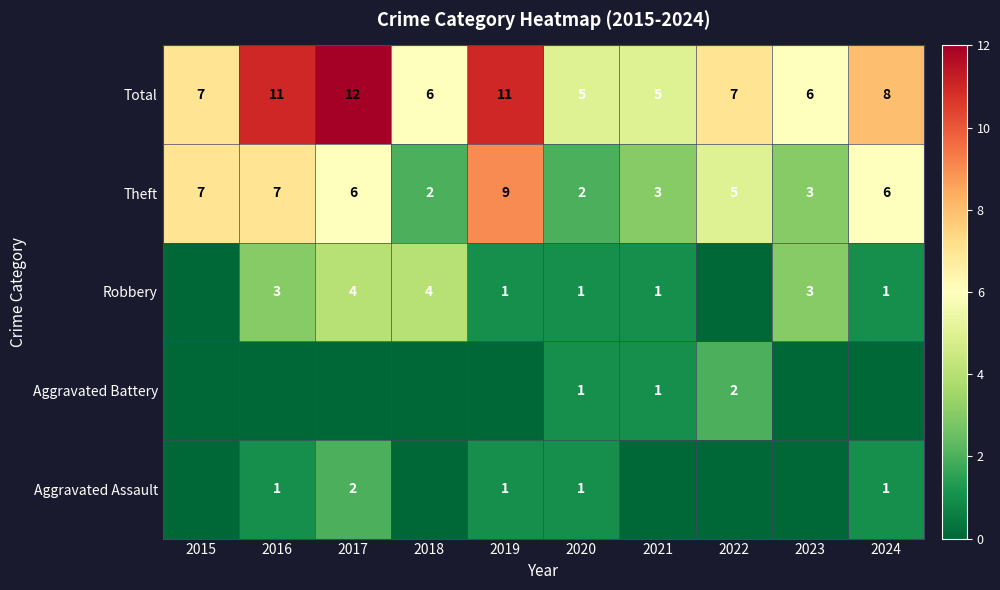

What is the difference between the highest and lowest values at 2020?

4